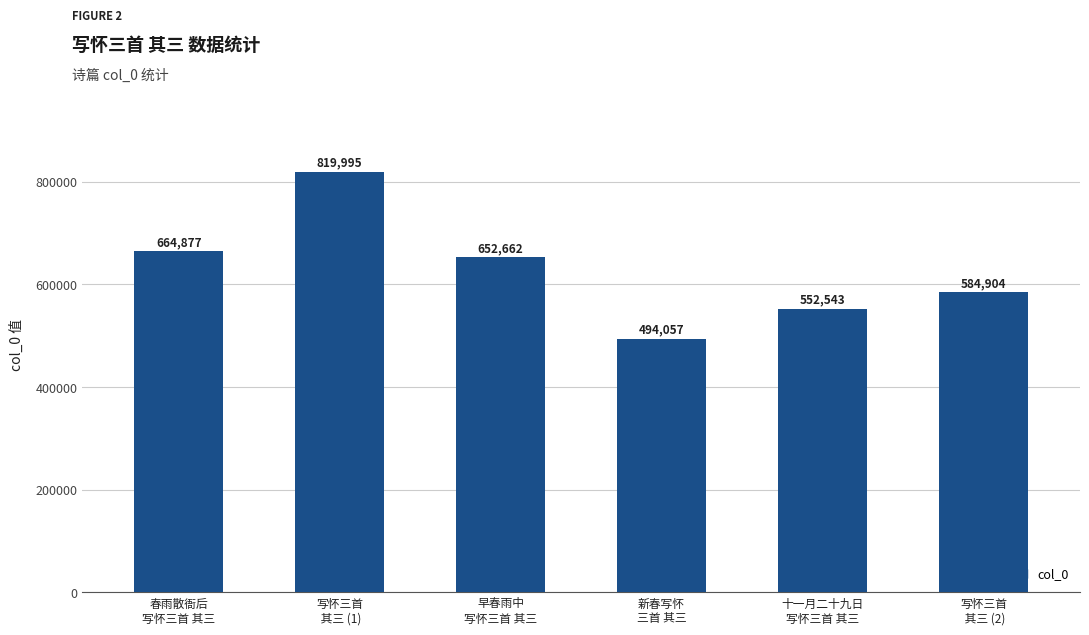

Which label corresponds to the smallest value in the chart?

新春写怀
三首 其三